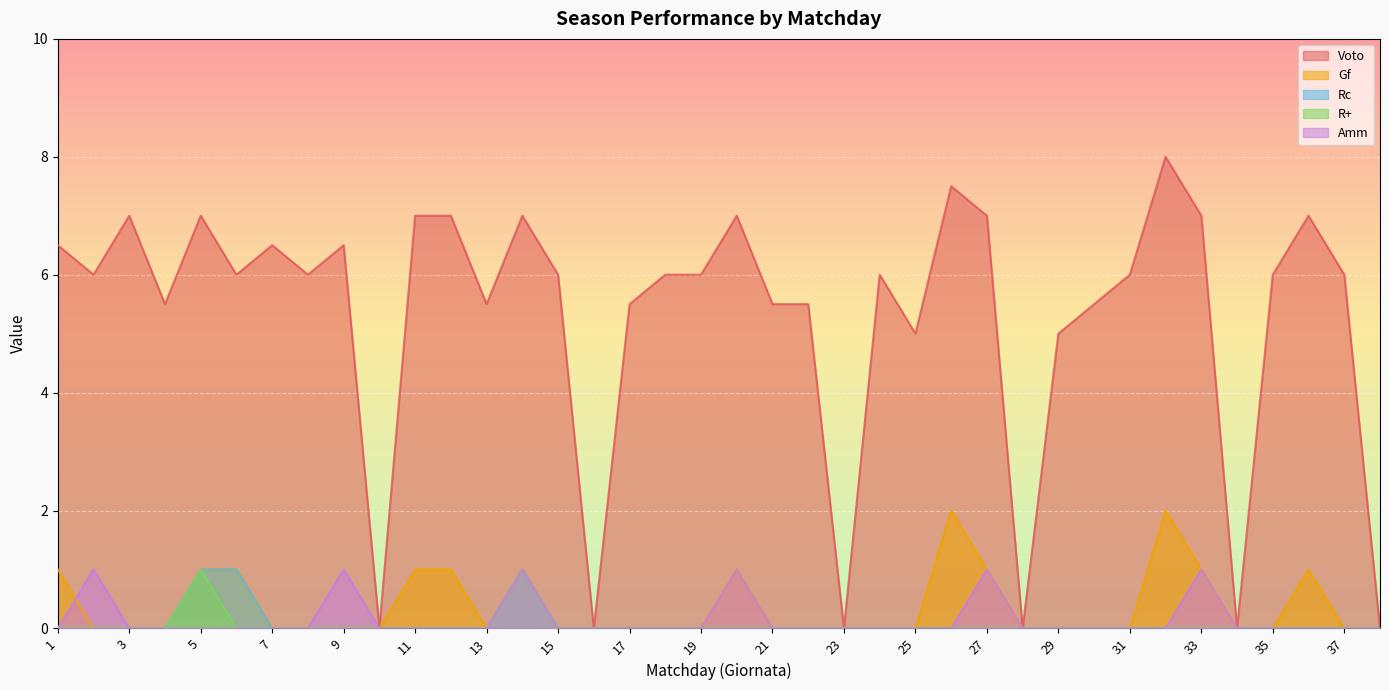

True or false: Rc has more than 1 interior local peaks.

False